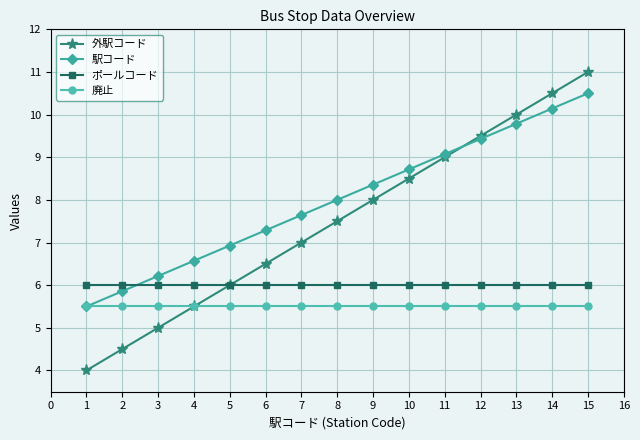

List the series in order of their overall mean, lowest first.

廃止, ポールコード, 外駅コード, 駅コード